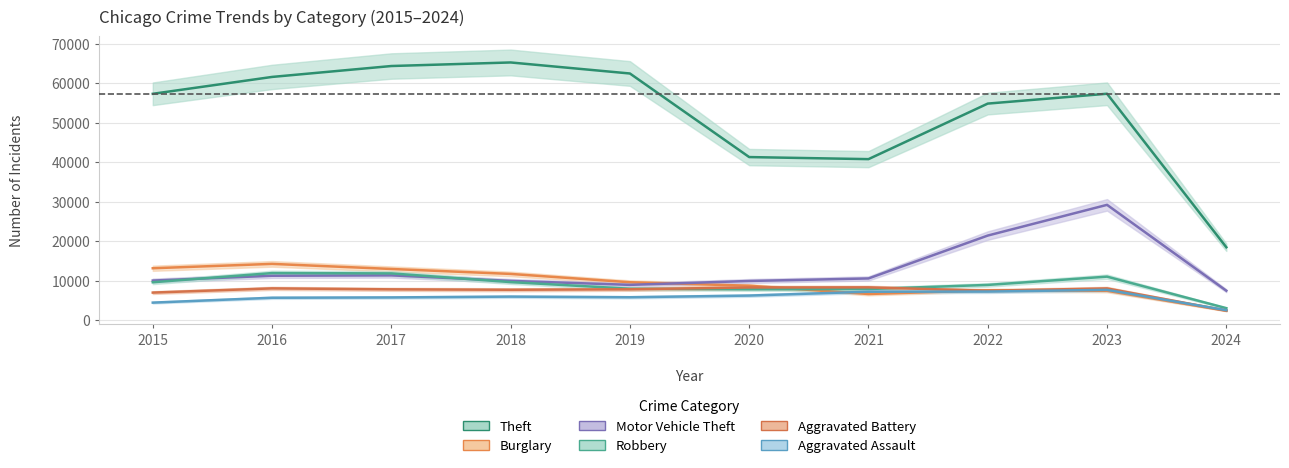

At which category is the sum across all series the highest?

2023